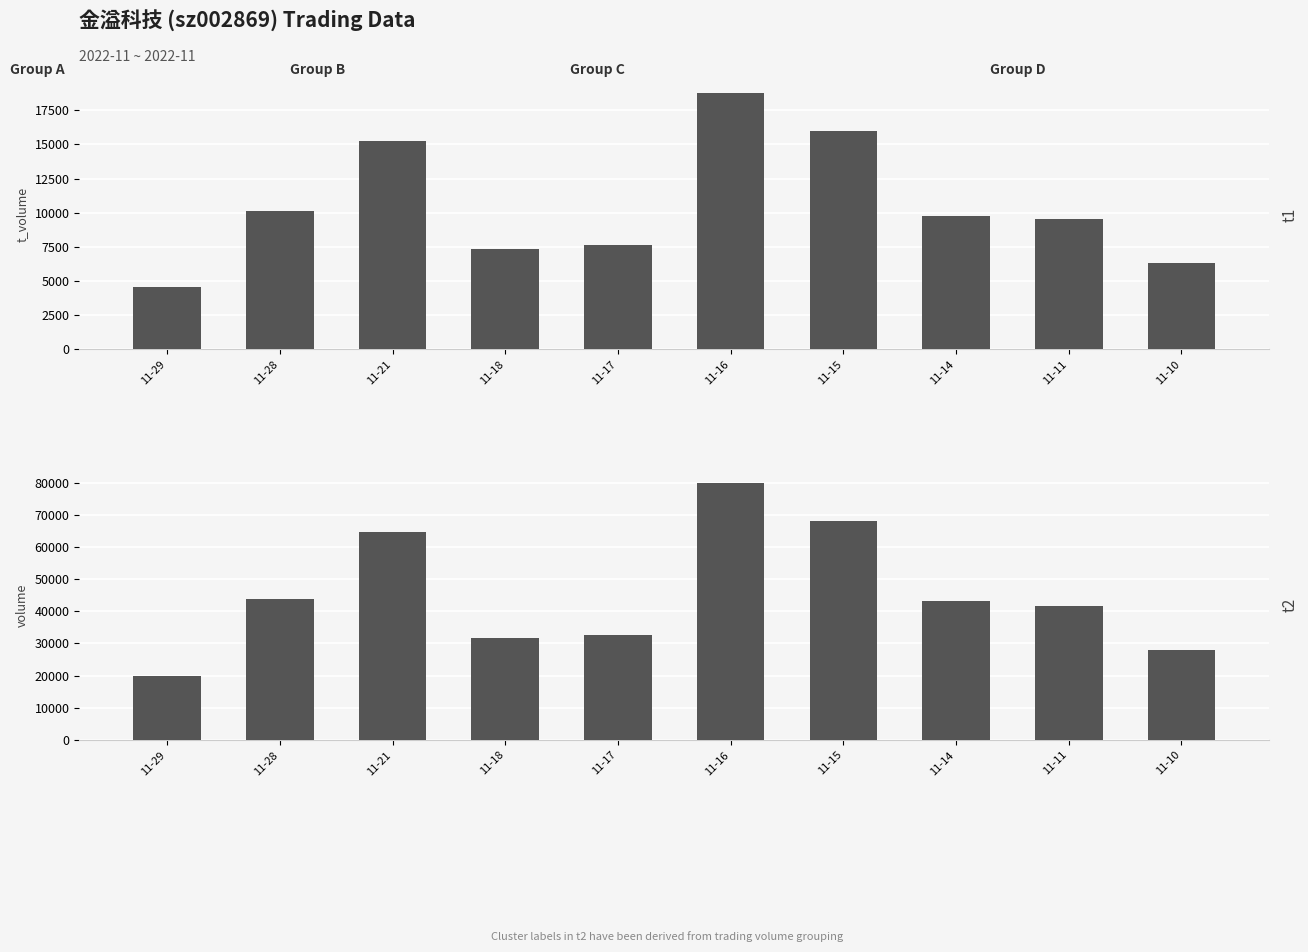

What is the smallest value displayed?

4541